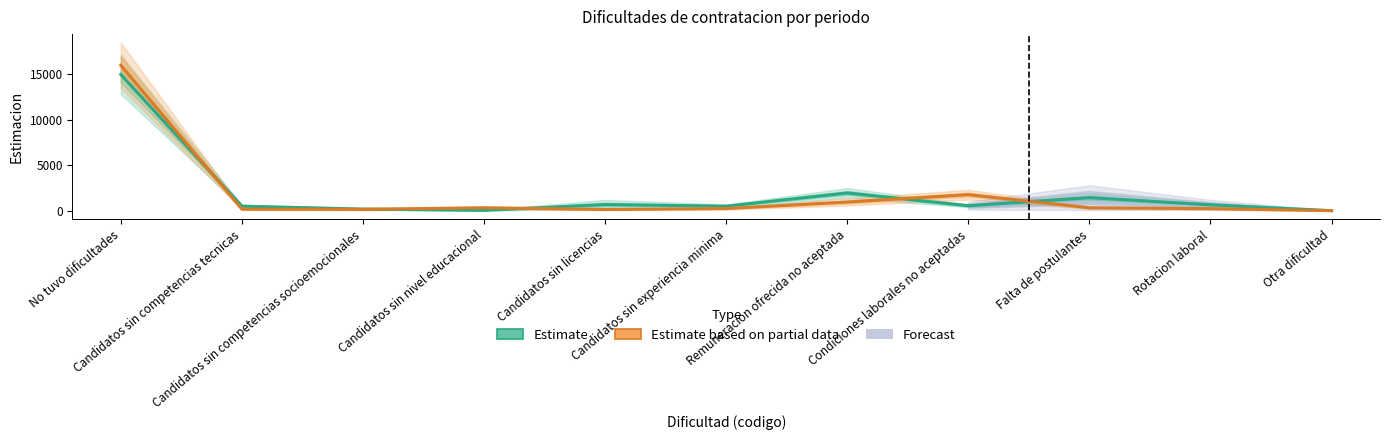

True or false: Estimate (periodo 1) and Estimate based on partial data (periodo 2) intersect in this chart.

True